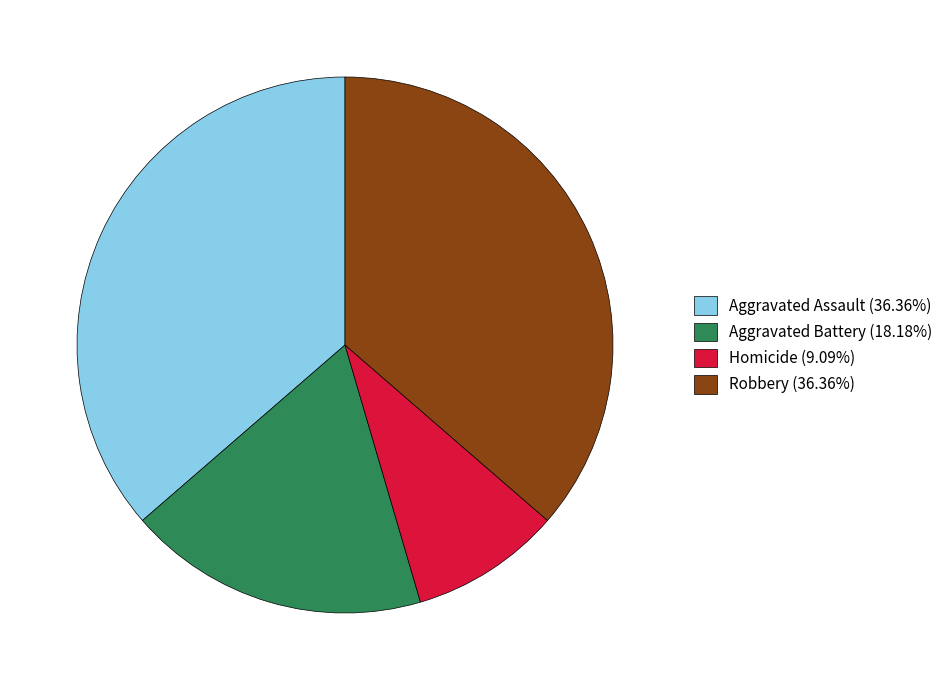

Is the sum of Robbery (36.36%) and Homicide (9.09%) greater than half?

No